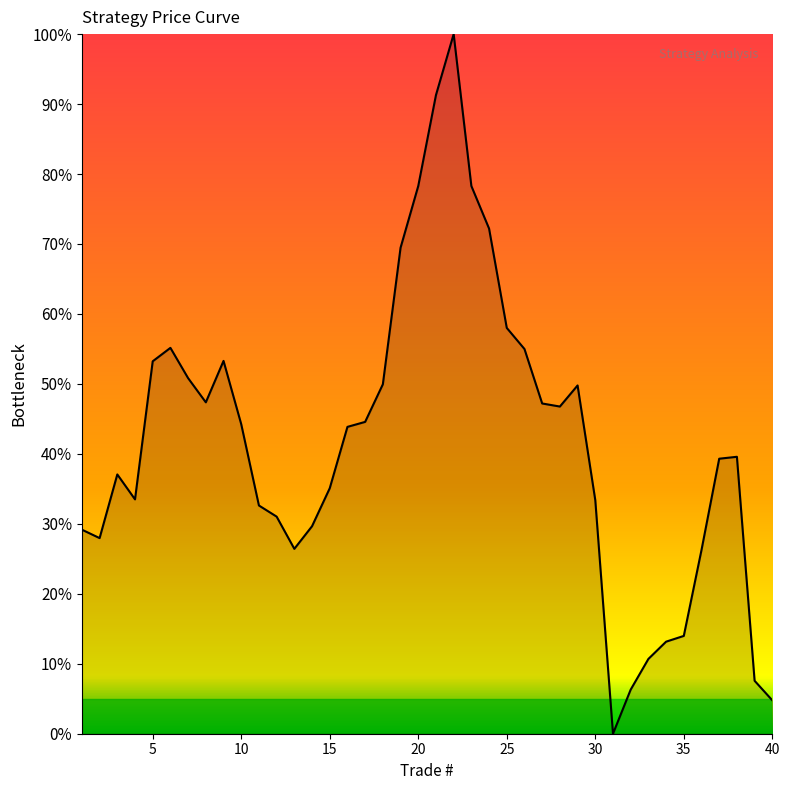

Rank the categories by value from lowest to highest.

31, 40, 32, 39, 33, 34, 35, 36, 13, 2, 1, 14, 12, 11, 30, 4, 15, 3, 37, 38, 16, 10, 17, 28, 27, 8, 29, 18, 7, 5, 9, 26, 6, 25, 19, 24, 20, 23, 21, 22